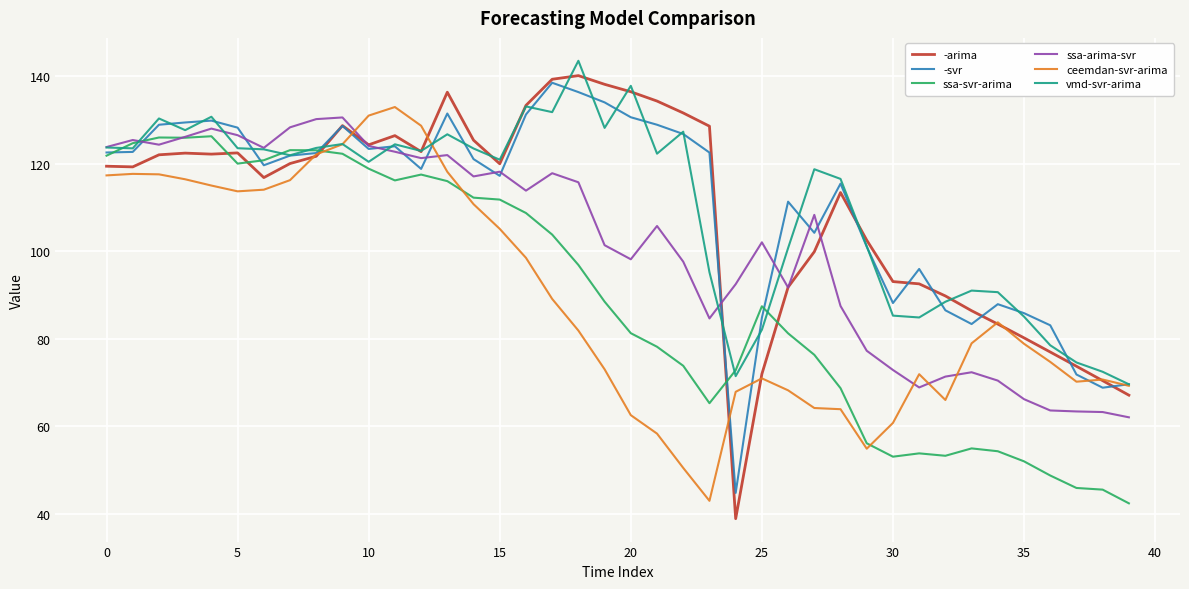

What is the maximum value for -svr?

138.5